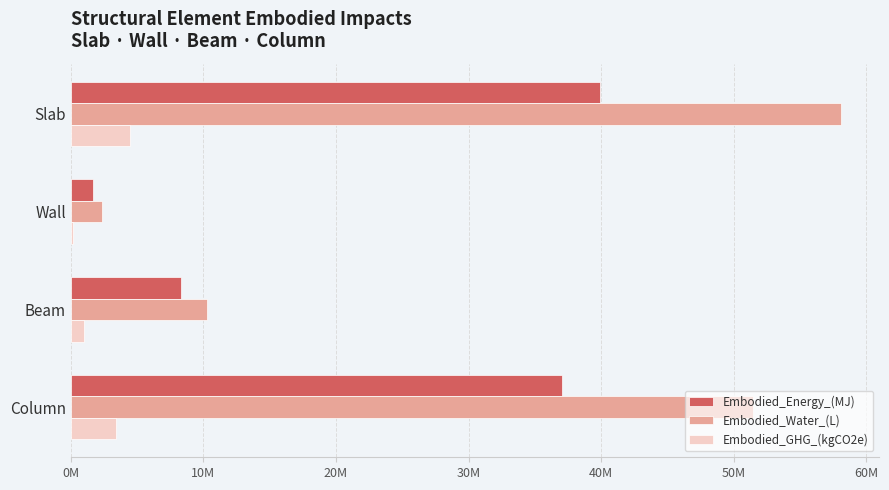

What are all the series names shown in the legend?

Embodied_Energy_(MJ), Embodied_Water_(L), Embodied_GHG_(kgCO2e)